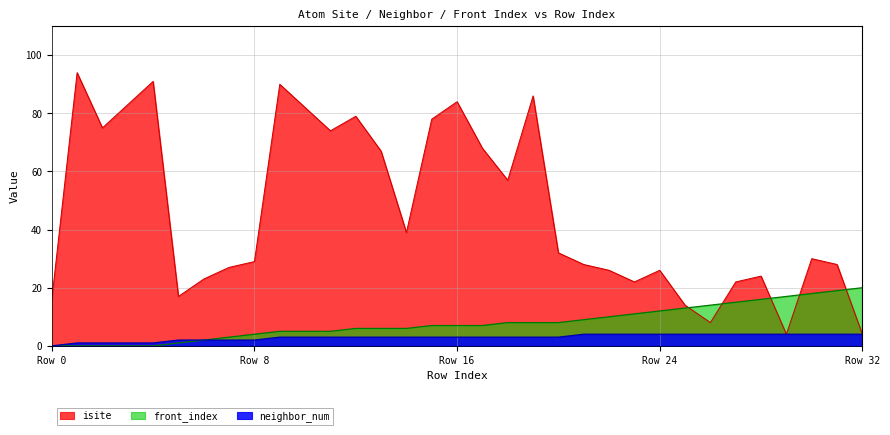

Which label corresponds to the largest value in the chart?

1